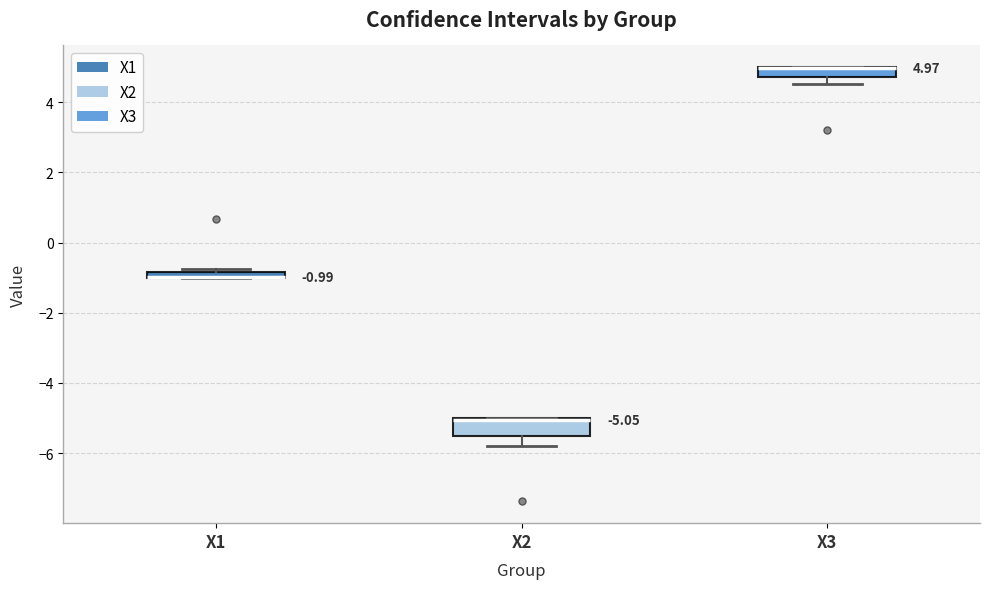

Comparing the boxes themselves (not the whiskers), which one is the tallest?

X2